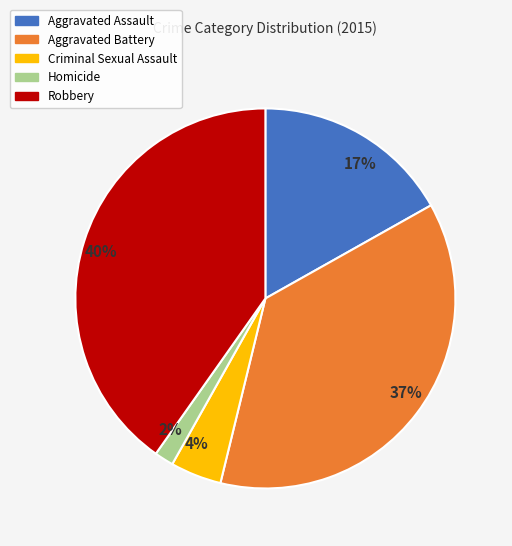

To the nearest percent, what portion does 37% represent?

37%